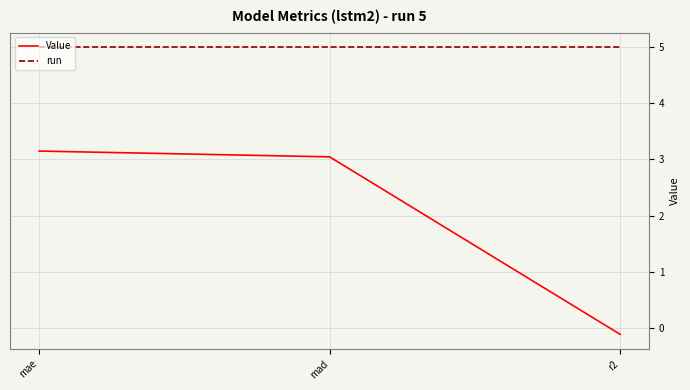

Is the value of run at mad greater than the value of Value at mae?

Yes